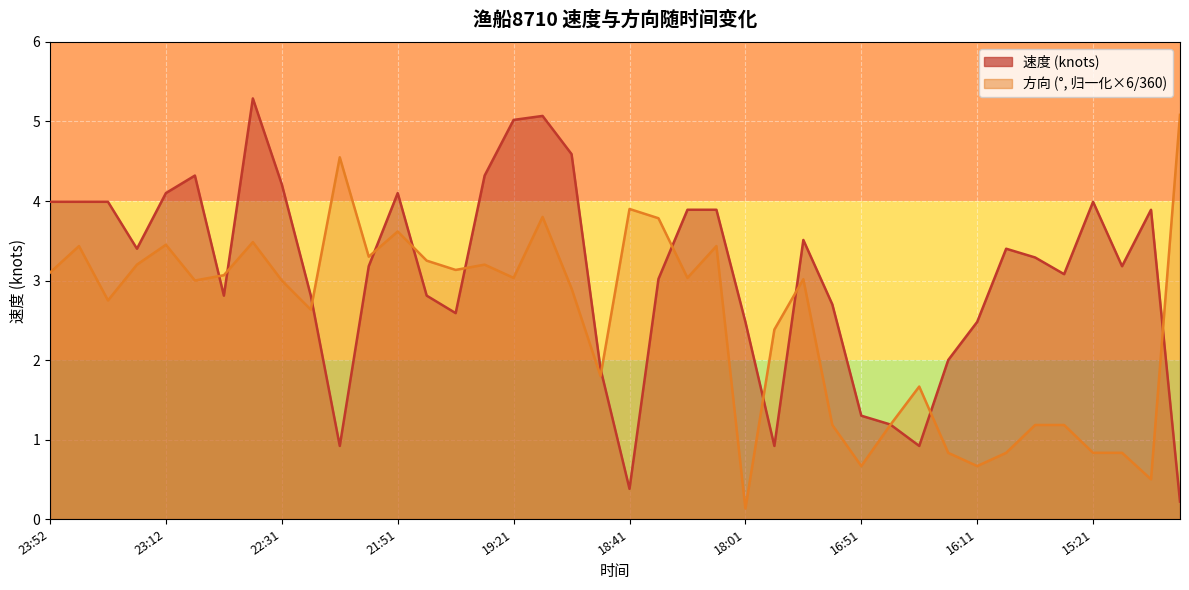

Which series has the largest range (max minus min)?

速度